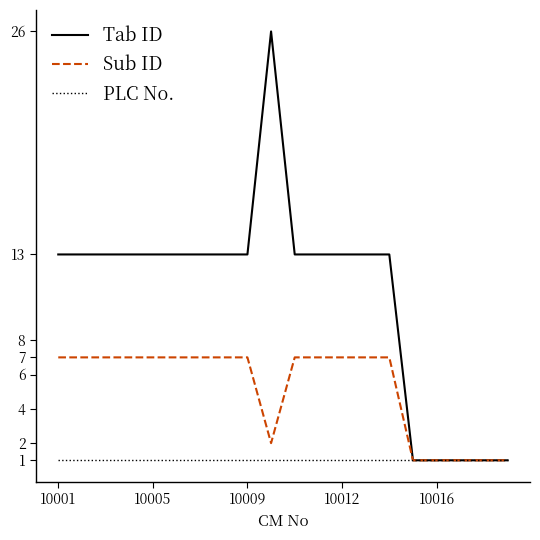

How many values in the Sub ID series are below 7?

6